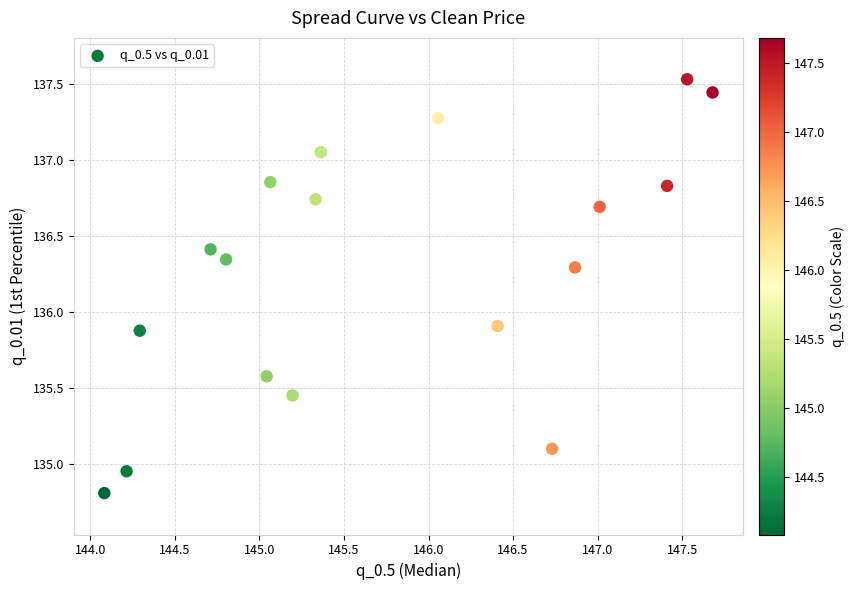

What is the range of Y values (max minus min)?

2.7